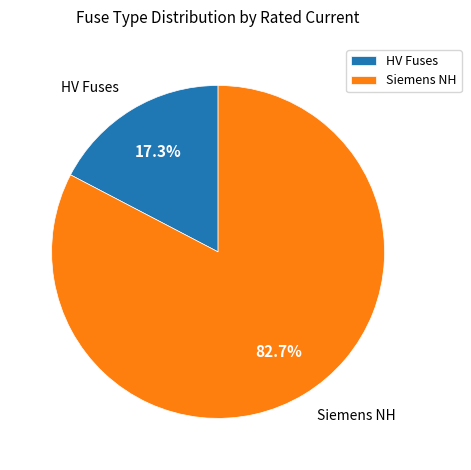

Which slice is the smallest?

HV Fuses